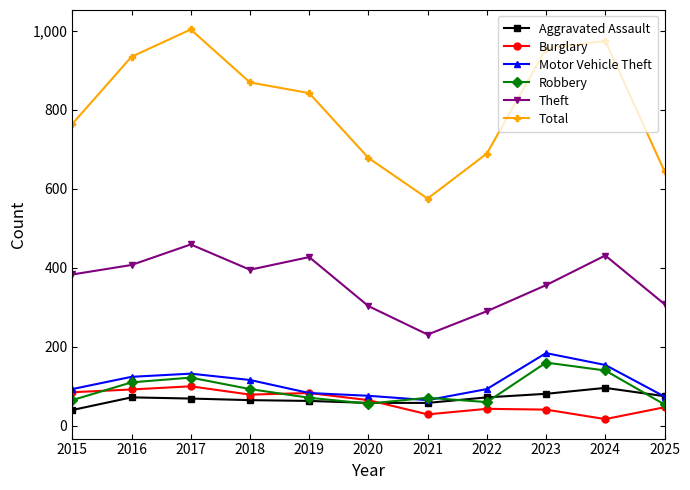

What is the sum of the Aggravated Assault values at 2016 and 2019?

135